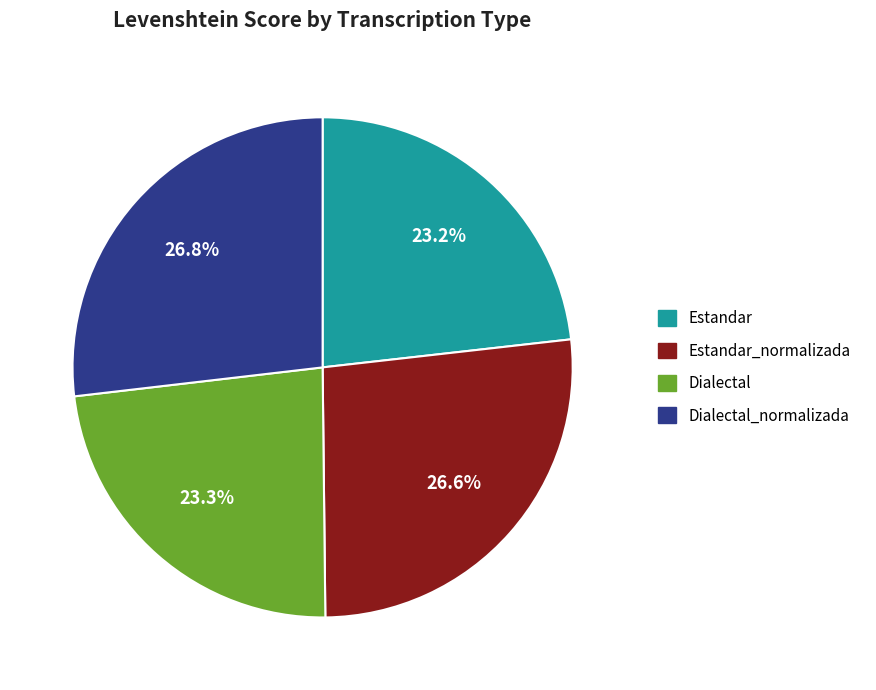

Is there a majority slice in this chart?

No